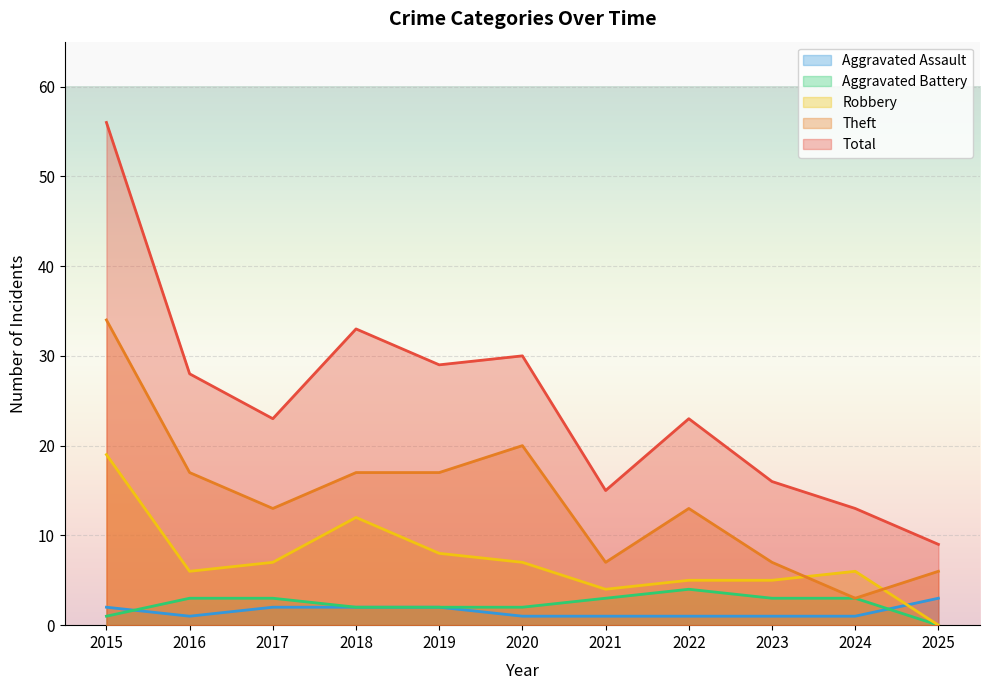

Reading left to right, transcribe all the data shown in this chart.

Aggravated Assault: 2	1	2	2	2	1	1	1	1	1	3
Aggravated Battery: 1	3	3	2	2	2	3	4	3	3	0
Robbery: 19	6	7	12	8	7	4	5	5	6	0
Theft: 34	17	13	17	17	20	7	13	7	3	6
Total: 56	28	23	33	29	30	15	23	16	13	9